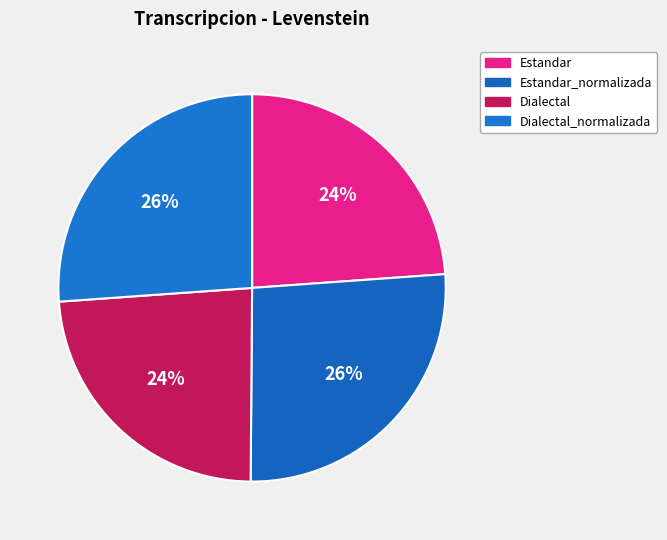

How many slices are in this pie chart?

4